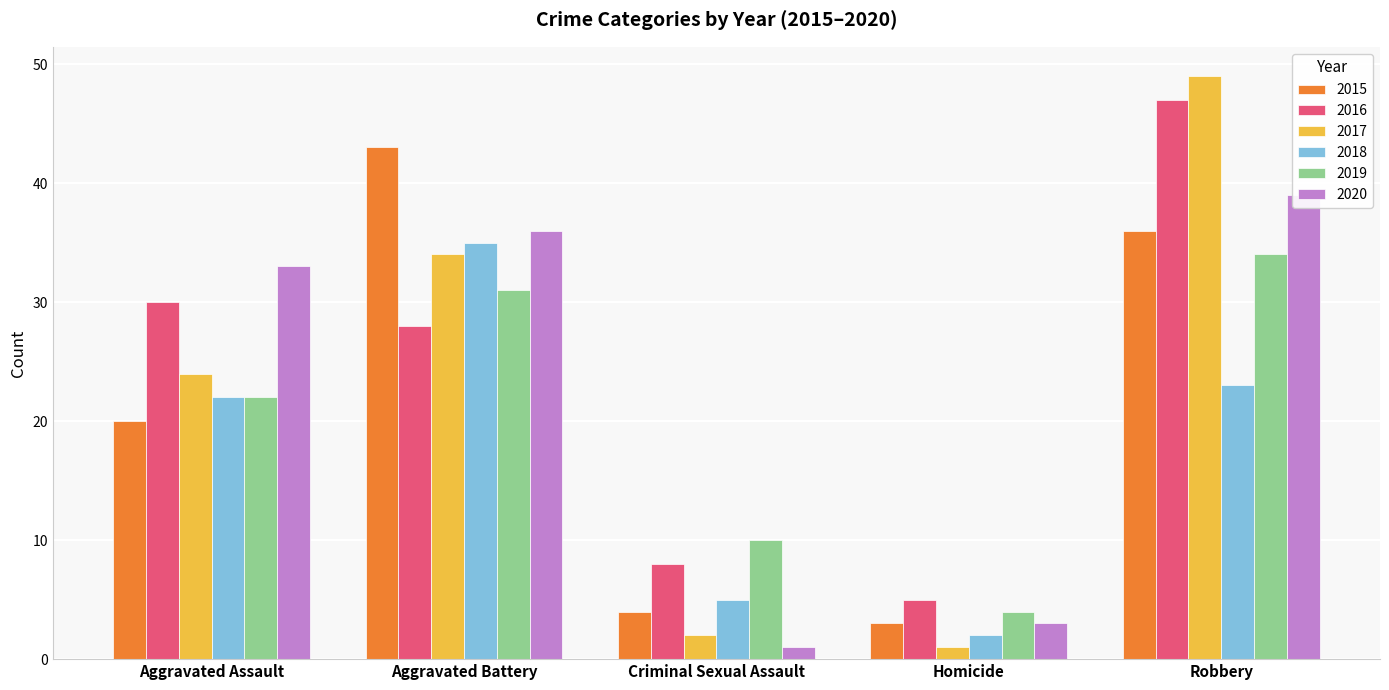

How many data points in 2017 are less than 24?

2